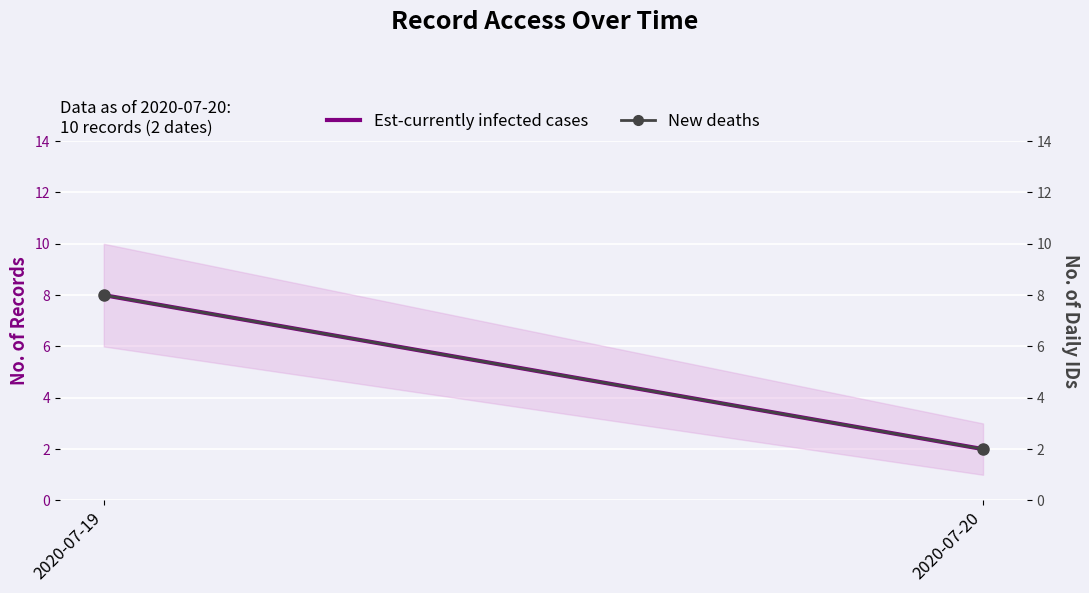

What is the difference between the maximum and minimum values in the New deaths series?

6